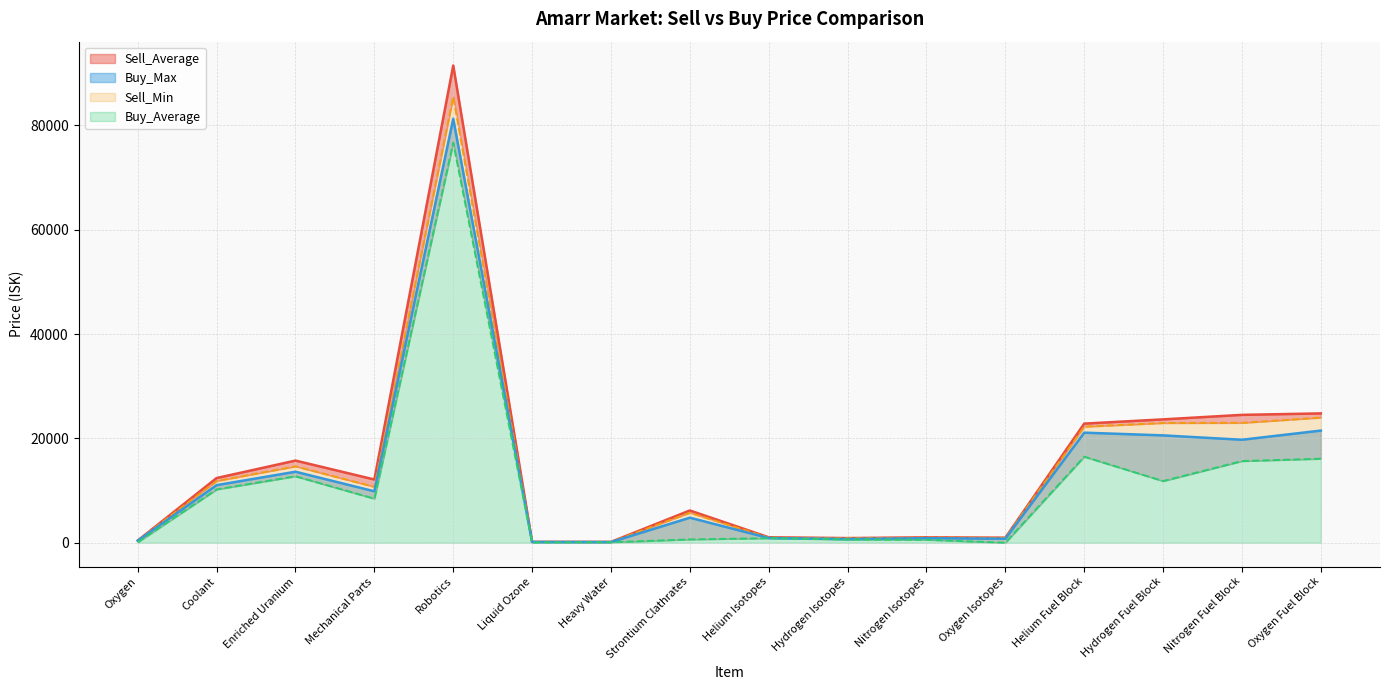

Is the value of Sell_Min at Robotics greater than the value of Sell_Average at Oxygen?

Yes